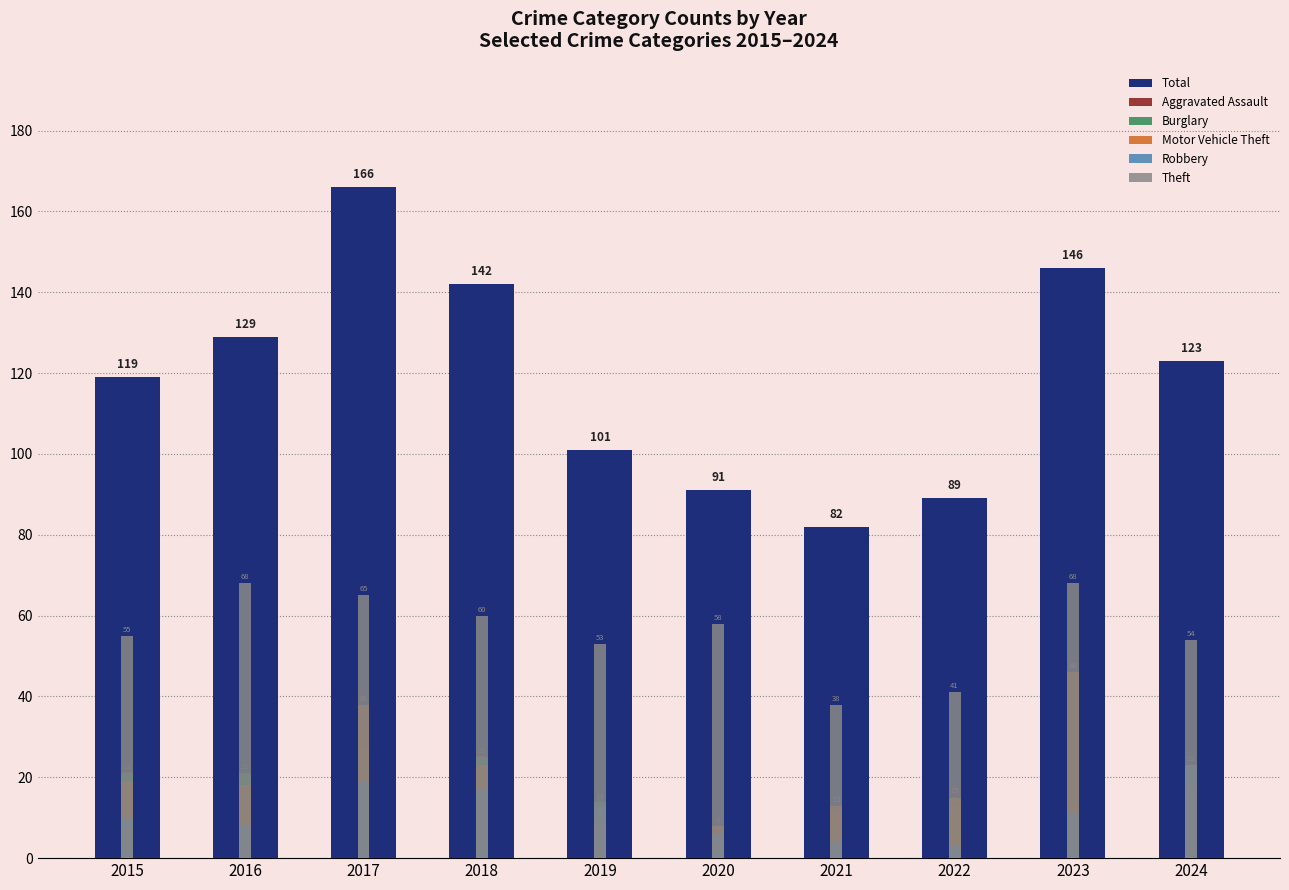

Which category has the lowest value in the Robbery series?

2022